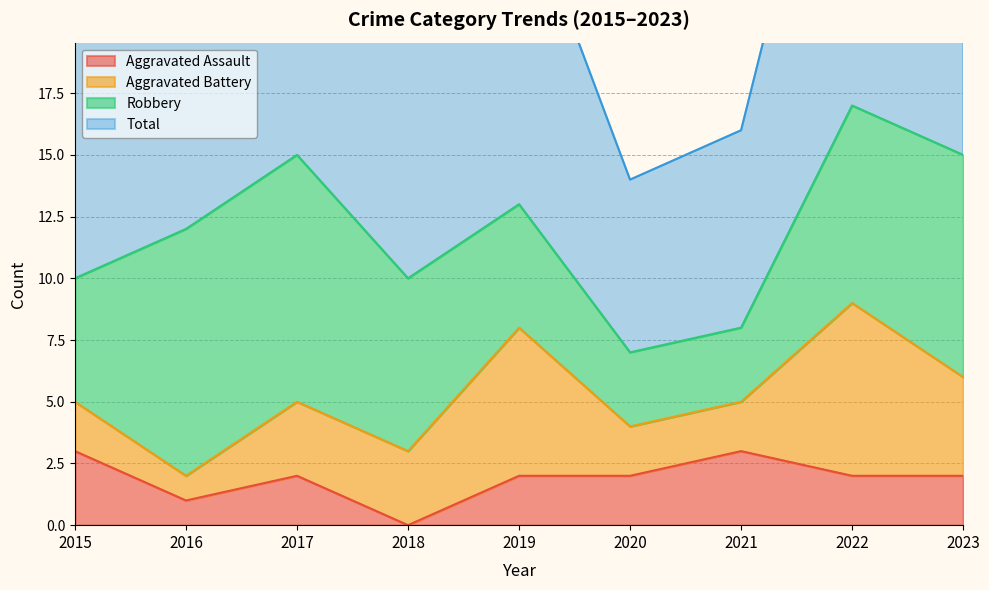

True or false: Aggravated Assault has a value of 2 at 2022.

True